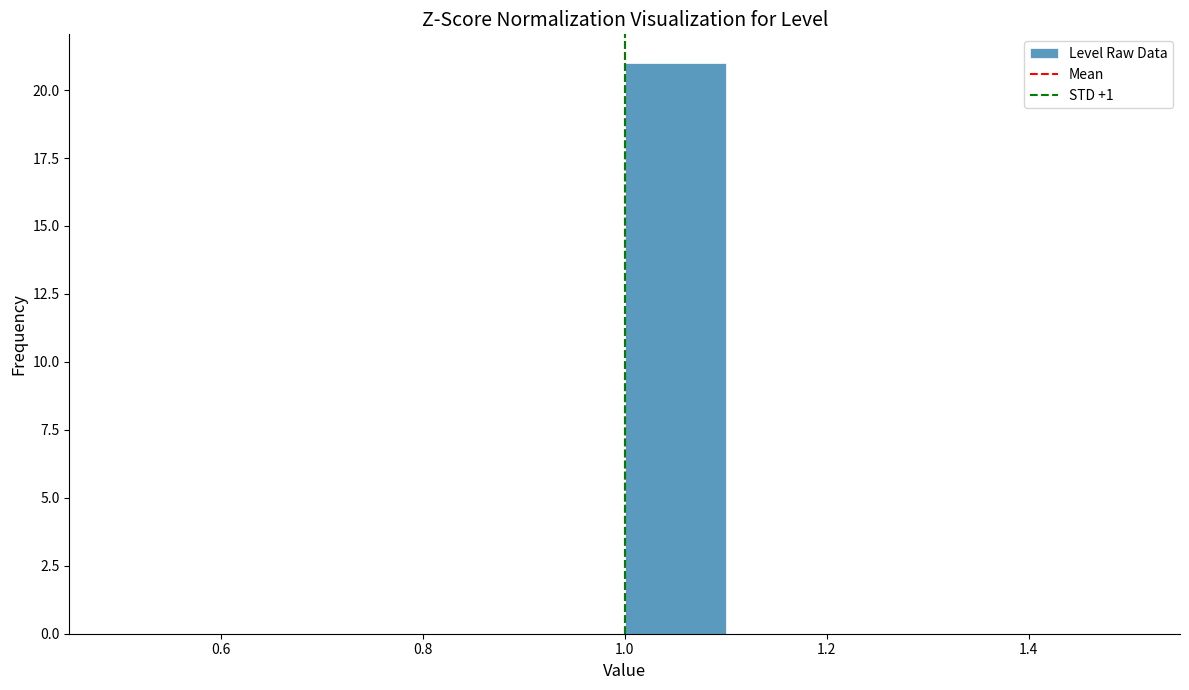

Reading left to right, transcribe this chart: for each bar, give the range it covers on the x-axis and its height. The values are not printed on the chart, so give them approximately, as read against the axis.

0.5 to 0.6: 0
0.6 to 0.7: 0
0.7 to 0.8: 0
0.8 to 0.9: 0
0.9 to 1.0: 0
1.0 to 1.1: 21
1.1 to 1.2: 0
1.2 to 1.3: 0
1.3 to 1.4: 0
1.4 to 1.5: 0